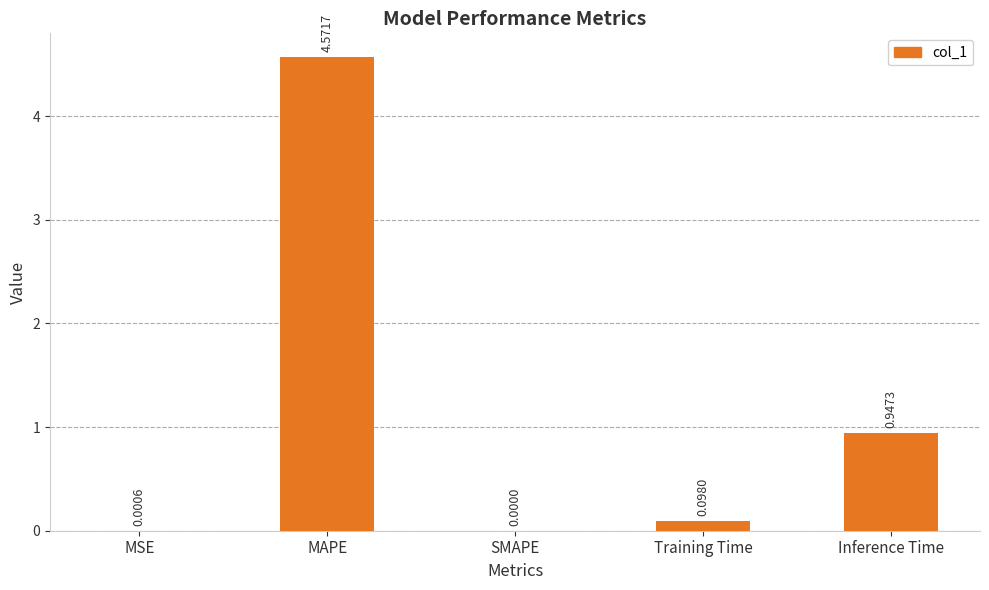

Does the chart contain stacked bars?

No